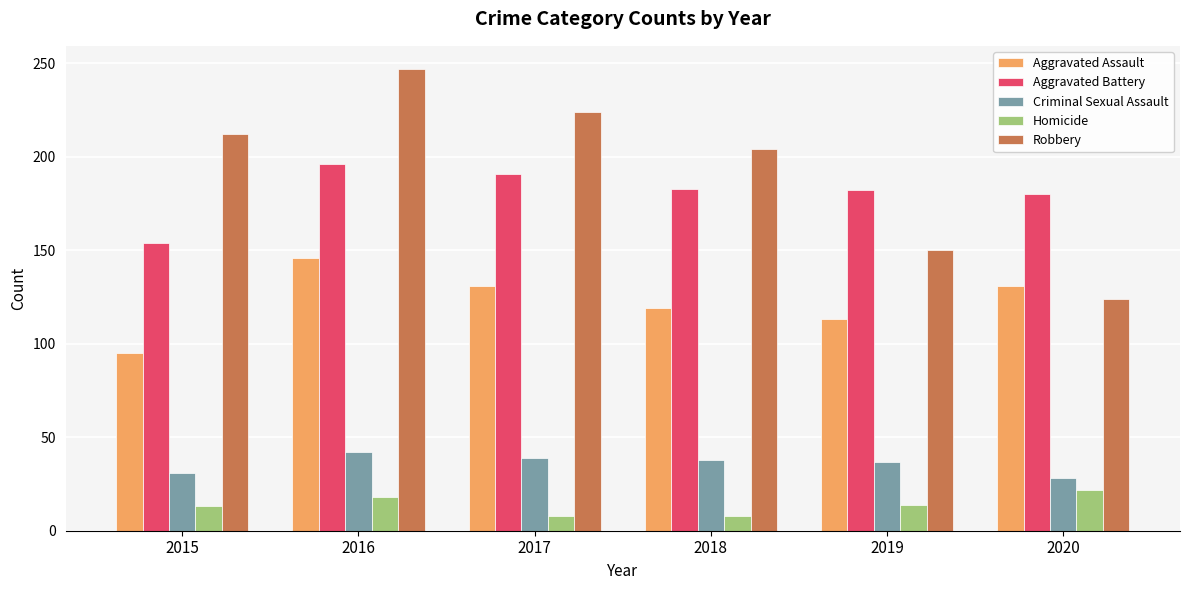

What is the sum of the Robbery values at 2017 and 2018?

428